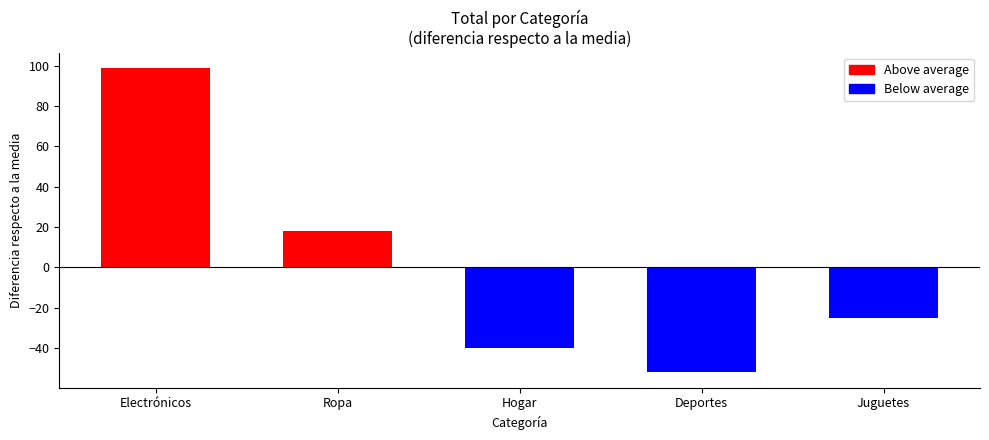

What is the label of the 5th bar from the right?

Electrónicos